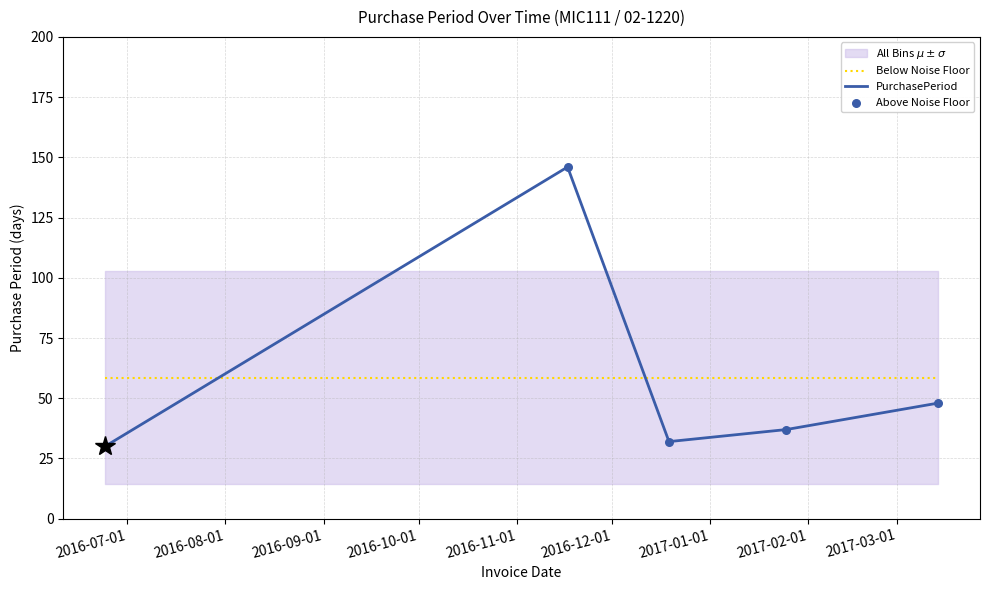

How many intersections are there between PurchasePeriod and Below Noise Floor?

2